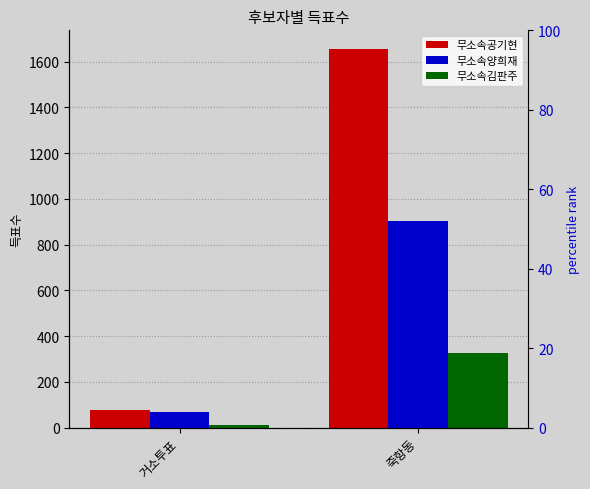

What is the difference between the maximum and minimum values in the 무소속김판주 series?

313